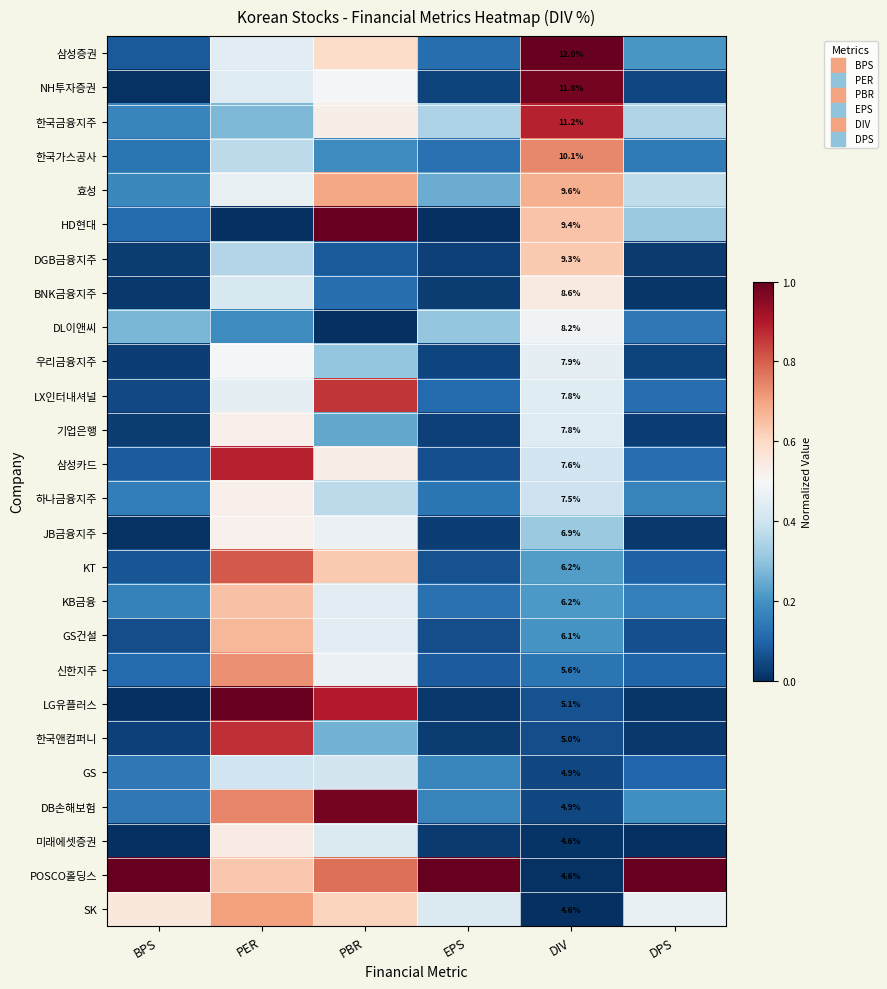

Is the value of HD현대 at BPS greater than the value of 우리금융지주 at PER?

No